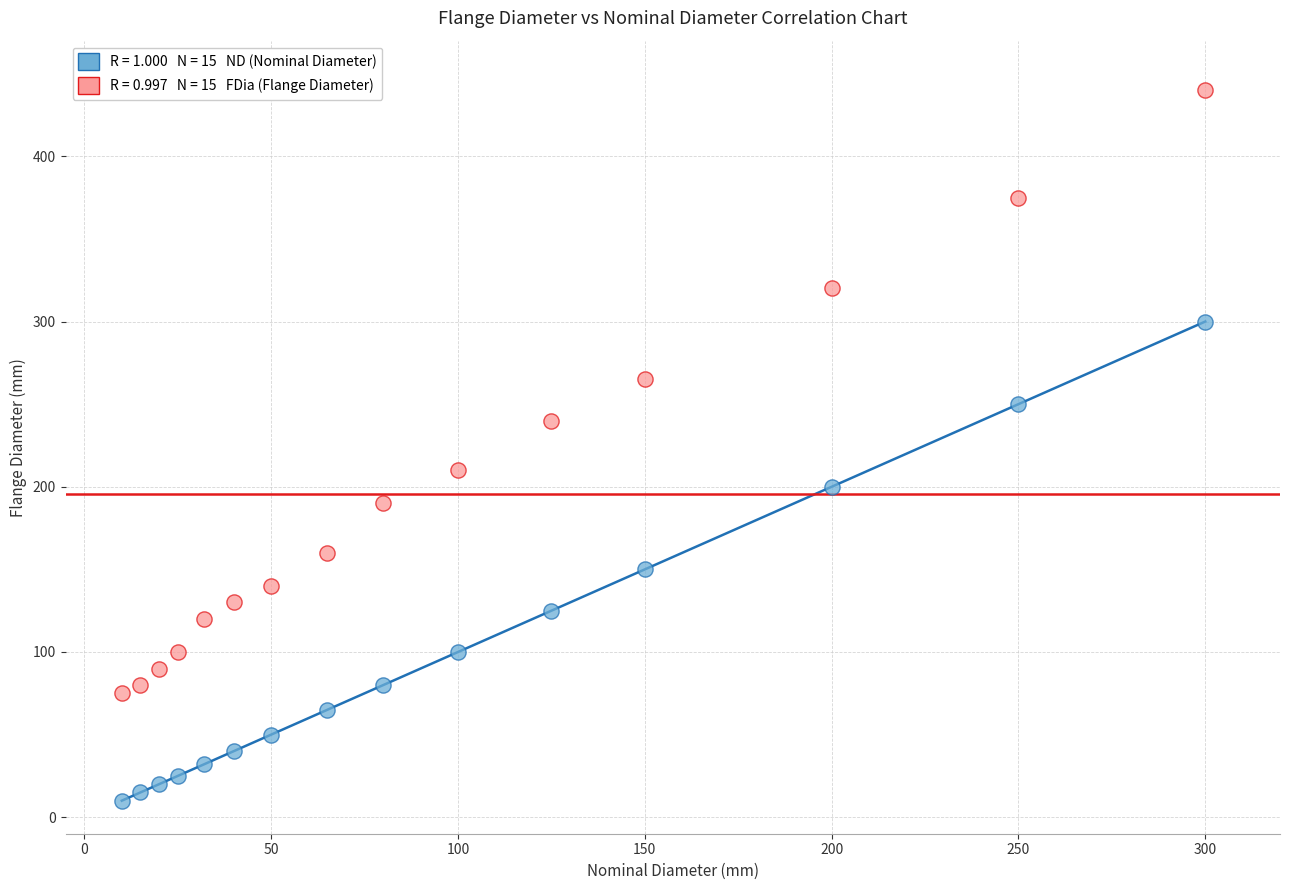

Across all data points, what is the range of Y values (max minus min)?

430